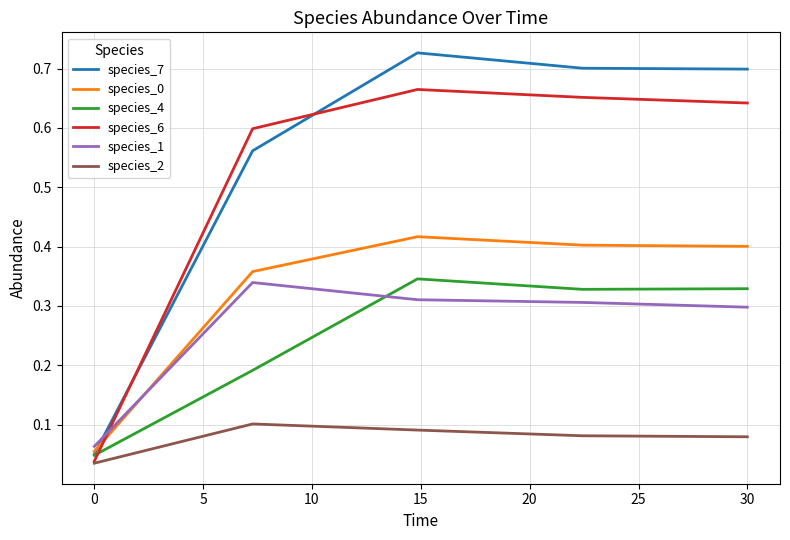

True or false: species_6 has more than 2 interior local peaks.

False